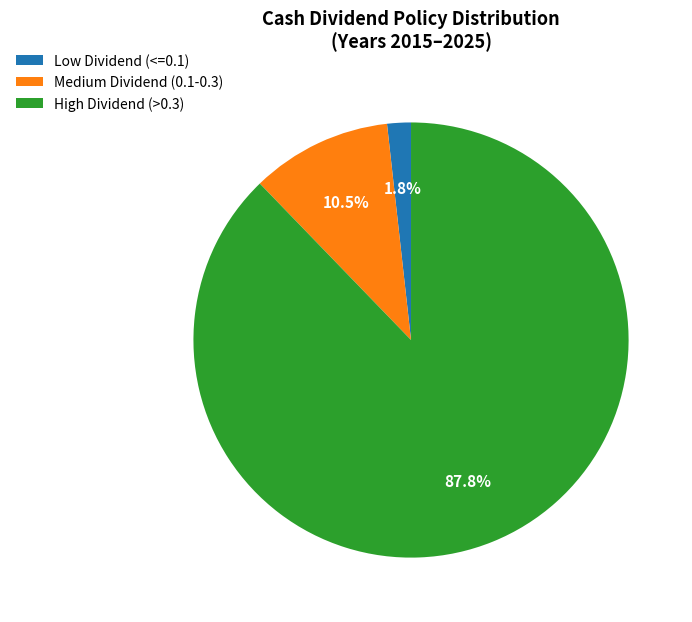

Rank the categories by value from lowest to highest.

Low Dividend (<=0.1), Medium Dividend (0.1-0.3), High Dividend (>0.3)